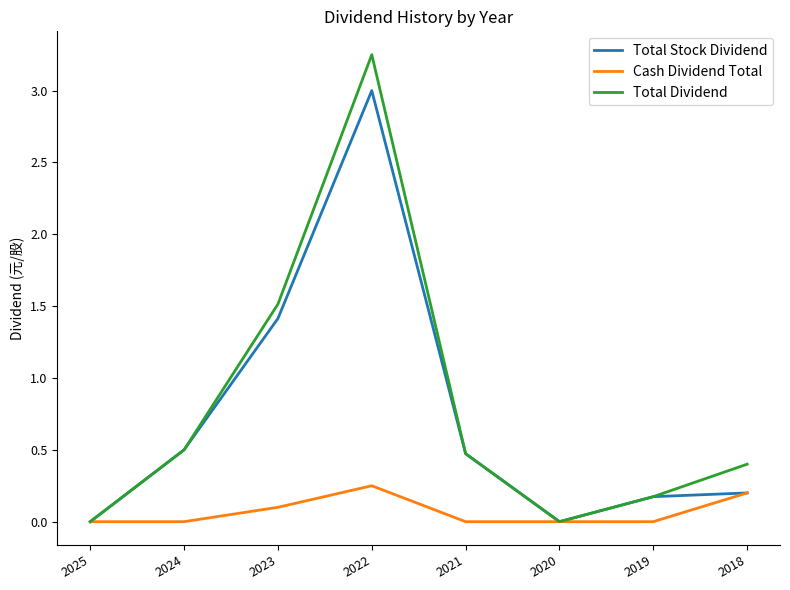

How many interior local peaks does the Total Dividend series have?

1